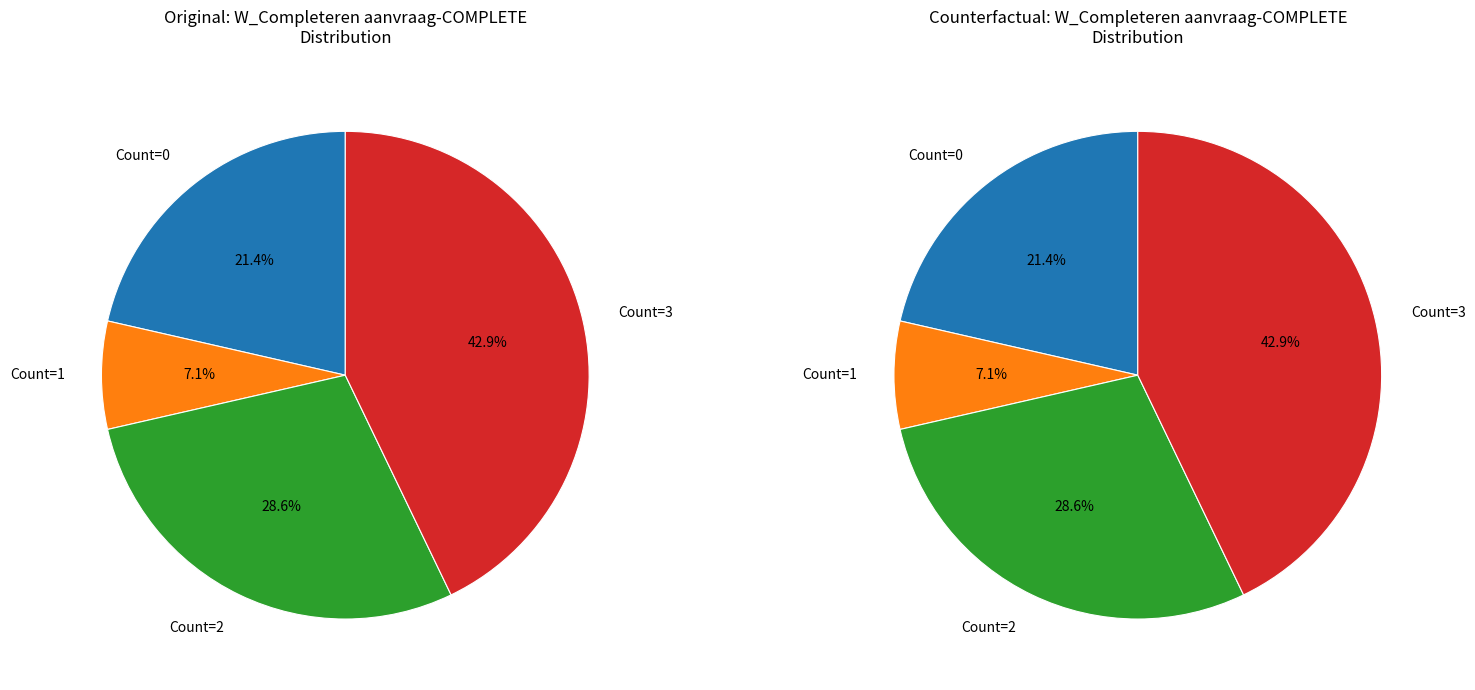

Which series has the widest spread of values?

Original